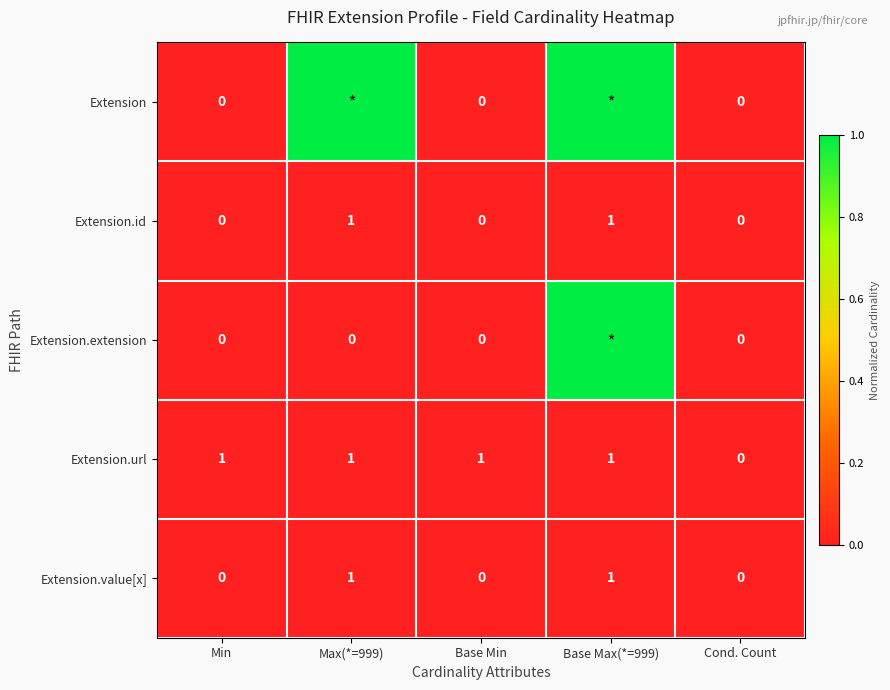

The value of Extension.url at Cond. Count is 0. True or false?

True